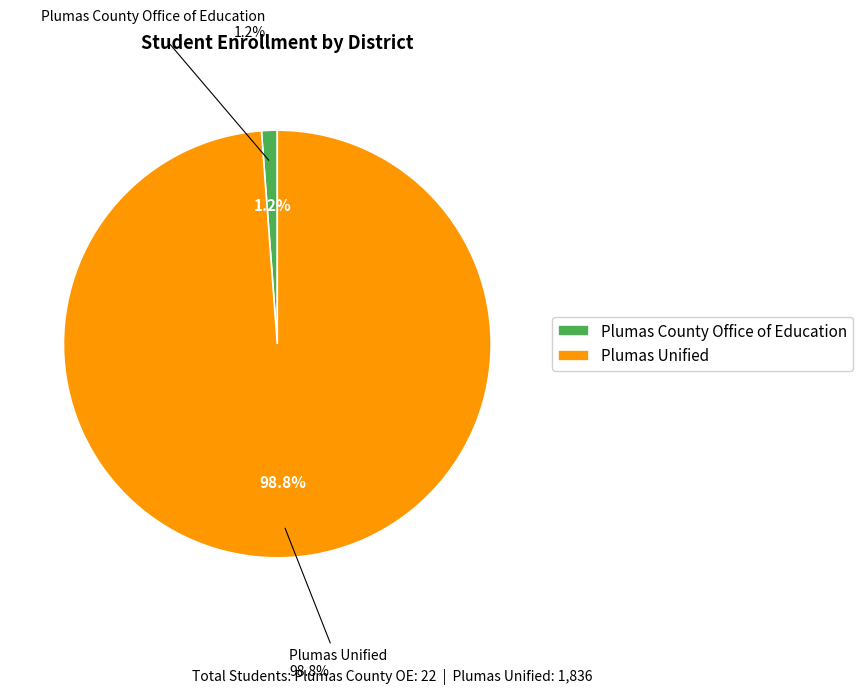

Is it true that Plumas County Office of Education is 1% of the pie?

True